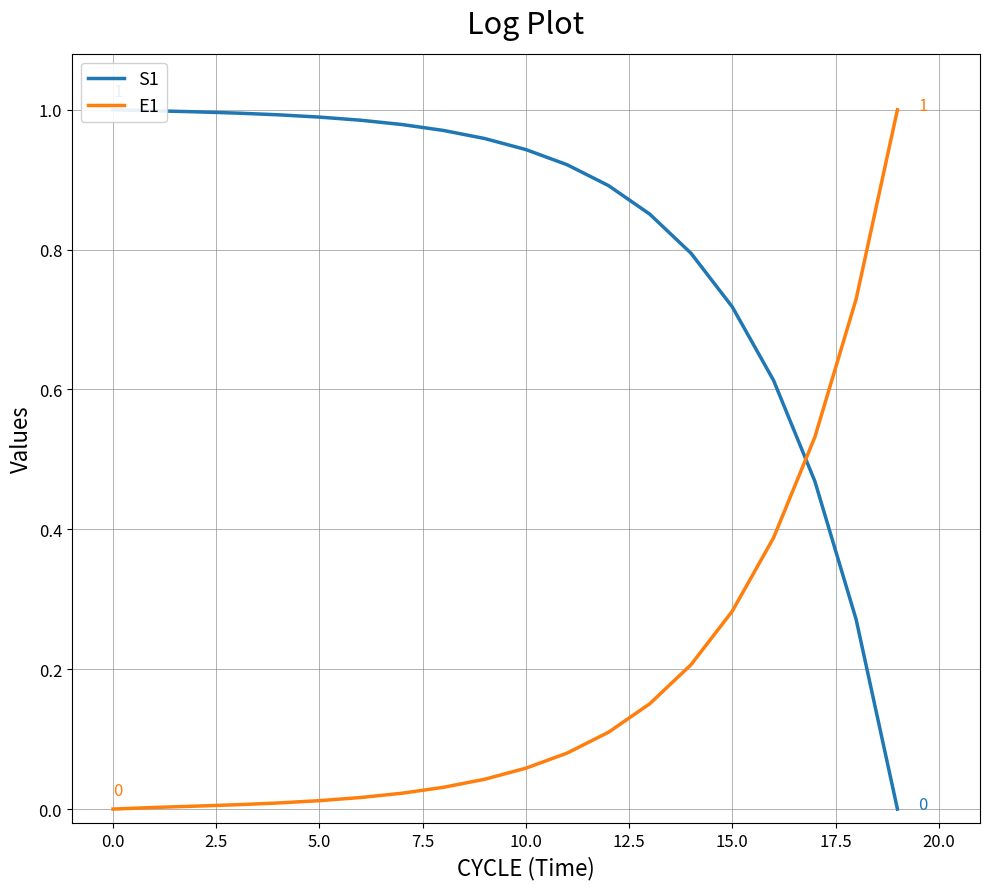

True or false: S1 and E1 cross at least once.

True